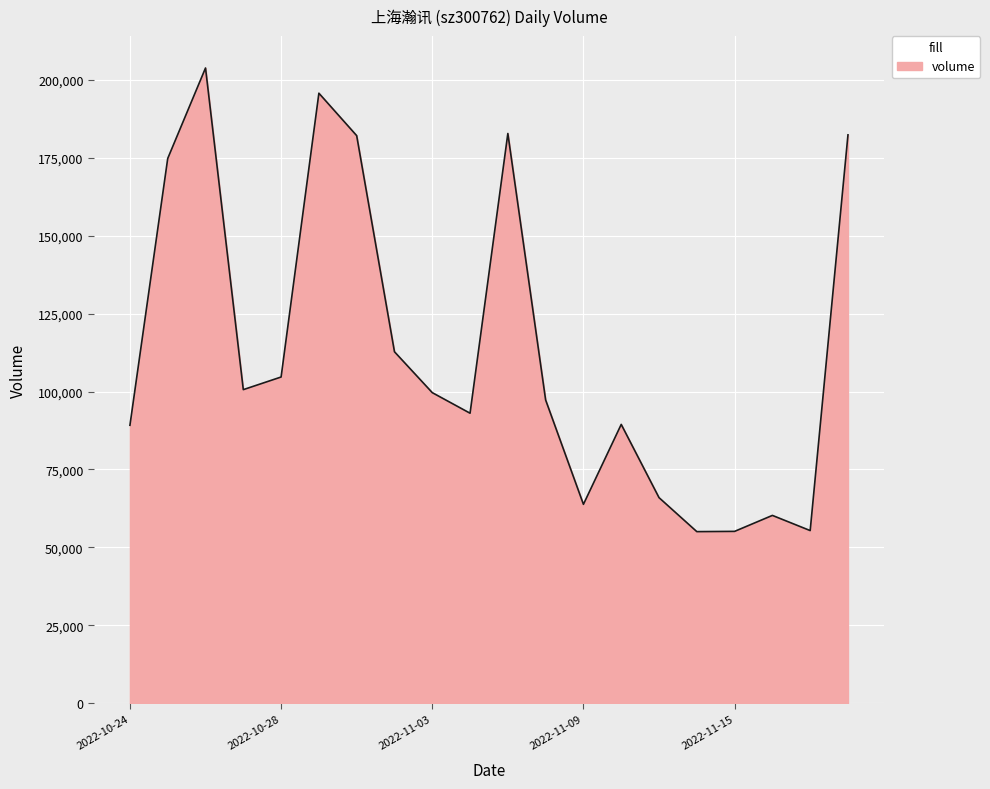

What is the smallest value displayed?

55048